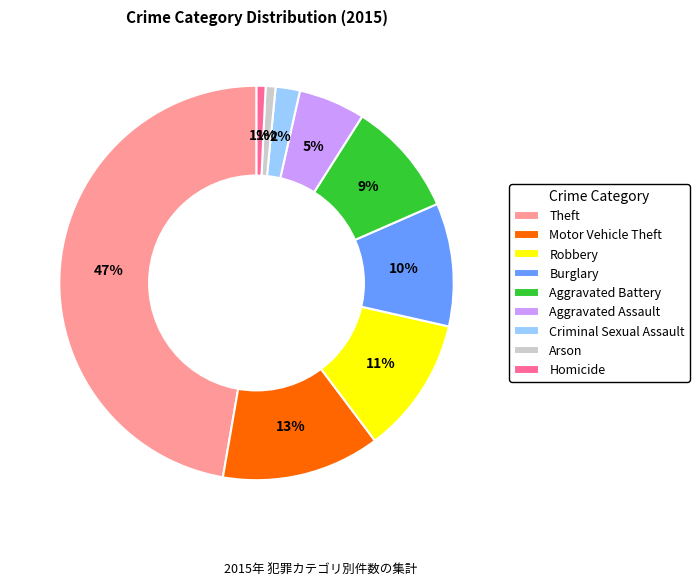

Is there a majority slice in this chart?

No